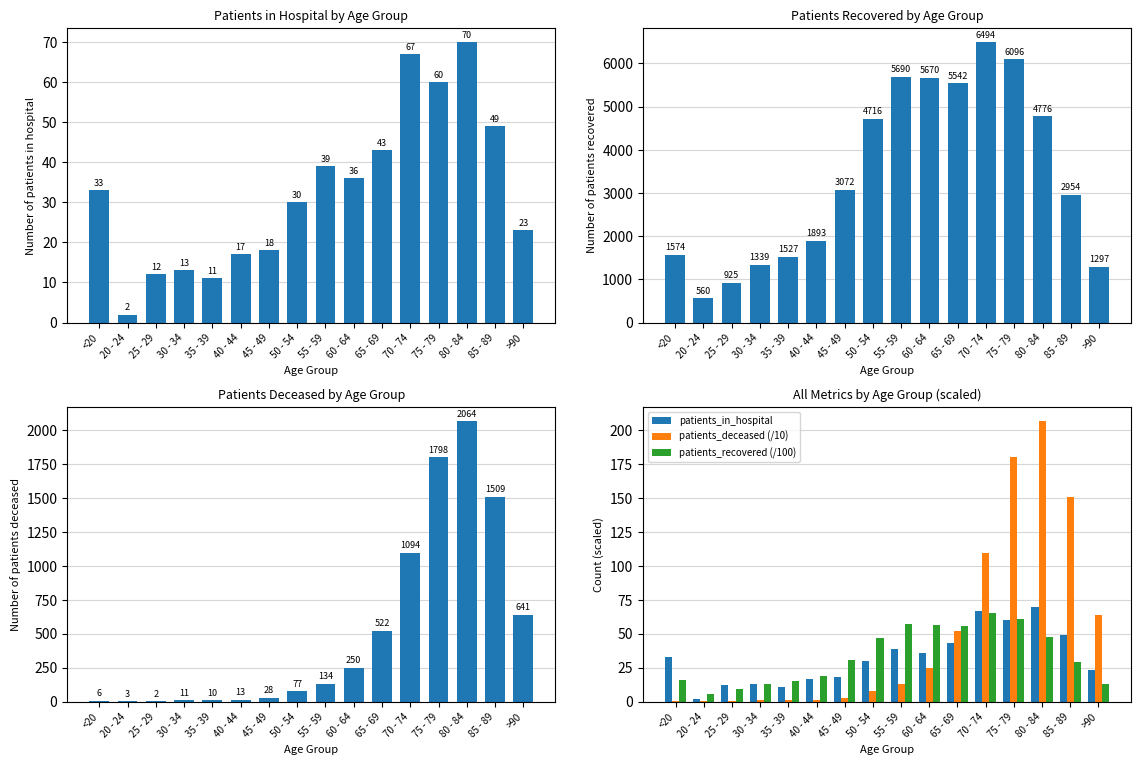

Reading left to right, extract all data points from this chart.

Number of patients in hospital: <20=33.0	20 - 24=2.0	25 - 29=12.0	30 - 34=13.0	35 - 39=11.0	40 - 44=17.0	45 - 49=18.0	50 - 54=30.0	55 - 59=39.0	60 - 64=36.0	65 - 69=43.0	70 - 74=67.0	75 - 79=60.0	80 - 84=70.0	85 - 89=49.0	>90=23.0
Number of patients recovered: <20=1574.0	20 - 24=560.0	25 - 29=925.0	30 - 34=1339.0	35 - 39=1527.0	40 - 44=1893.0	45 - 49=3072.0	50 - 54=4716.0	55 - 59=5690.0	60 - 64=5670.0	65 - 69=5542.0	70 - 74=6494.0	75 - 79=6096.0	80 - 84=4776.0	85 - 89=2954.0	>90=1297.0
Number of patients deceased: <20=6.0	20 - 24=3.0	25 - 29=2.0	30 - 34=11.0	35 - 39=10.0	40 - 44=13.0	45 - 49=28.0	50 - 54=77.0	55 - 59=134.0	60 - 64=250.0	65 - 69=522.0	70 - 74=1094.0	75 - 79=1798.0	80 - 84=2064.0	85 - 89=1509.0	>90=641.0
patients_in_hospital: <20=33.0	20 - 24=2.0	25 - 29=12.0	30 - 34=13.0	35 - 39=11.0	40 - 44=17.0	45 - 49=18.0	50 - 54=30.0	55 - 59=39.0	60 - 64=36.0	65 - 69=43.0	70 - 74=67.0	75 - 79=60.0	80 - 84=70.0	85 - 89=49.0	>90=23.0
patients_deceased (/10): <20=0.6	20 - 24=0.3	25 - 29=0.2	30 - 34=1.1	35 - 39=1.0	40 - 44=1.3	45 - 49=2.8	50 - 54=7.7	55 - 59=13.4	60 - 64=25.0	65 - 69=52.2	70 - 74=109.4	75 - 79=179.8	80 - 84=206.4	85 - 89=150.9	>90=64.1
patients_recovered (/100): <20=15.7	20 - 24=5.6	25 - 29=9.2	30 - 34=13.4	35 - 39=15.3	40 - 44=18.9	45 - 49=30.7	50 - 54=47.2	55 - 59=56.9	60 - 64=56.7	65 - 69=55.4	70 - 74=64.9	75 - 79=61.0	80 - 84=47.8	85 - 89=29.5	>90=13.0